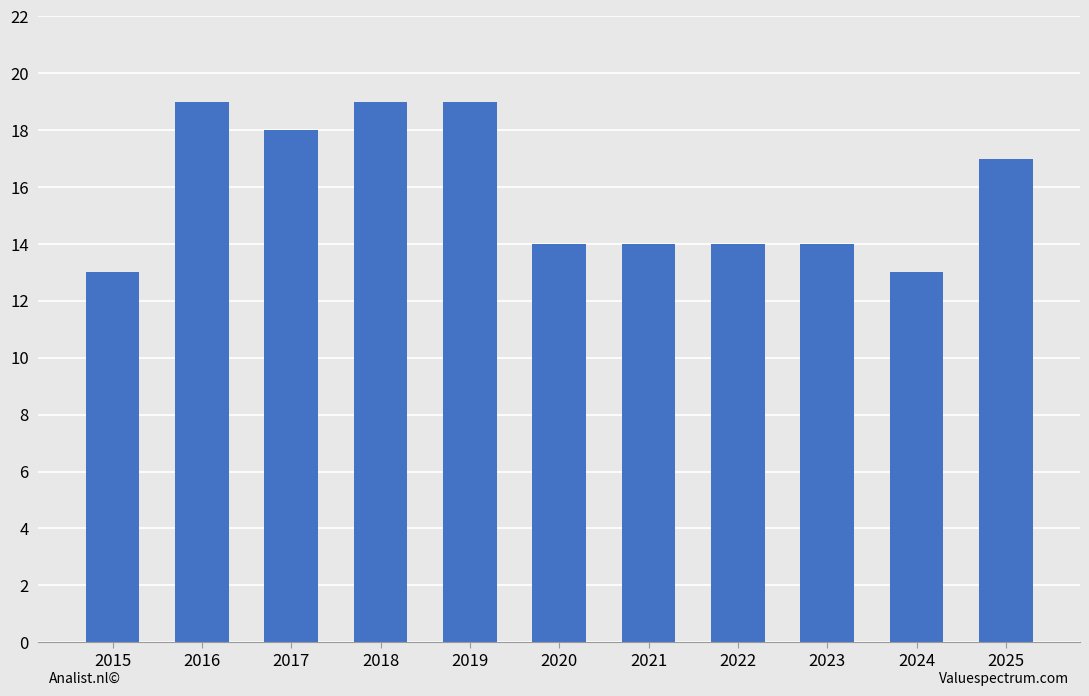

What is the difference between the maximum and minimum values?

6